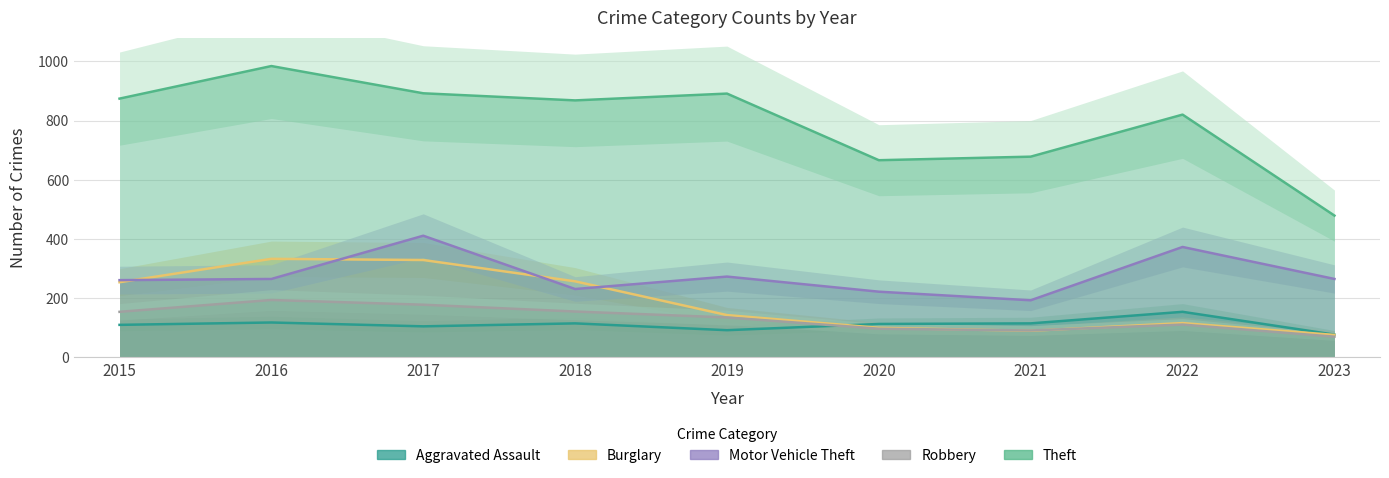

What is the highest value of the Aggravated Assault series?

154